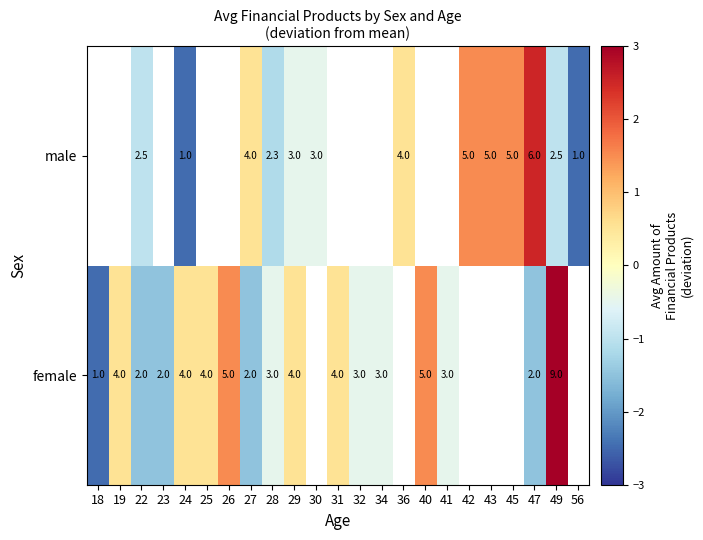

How many data points in male are less than 0?

7